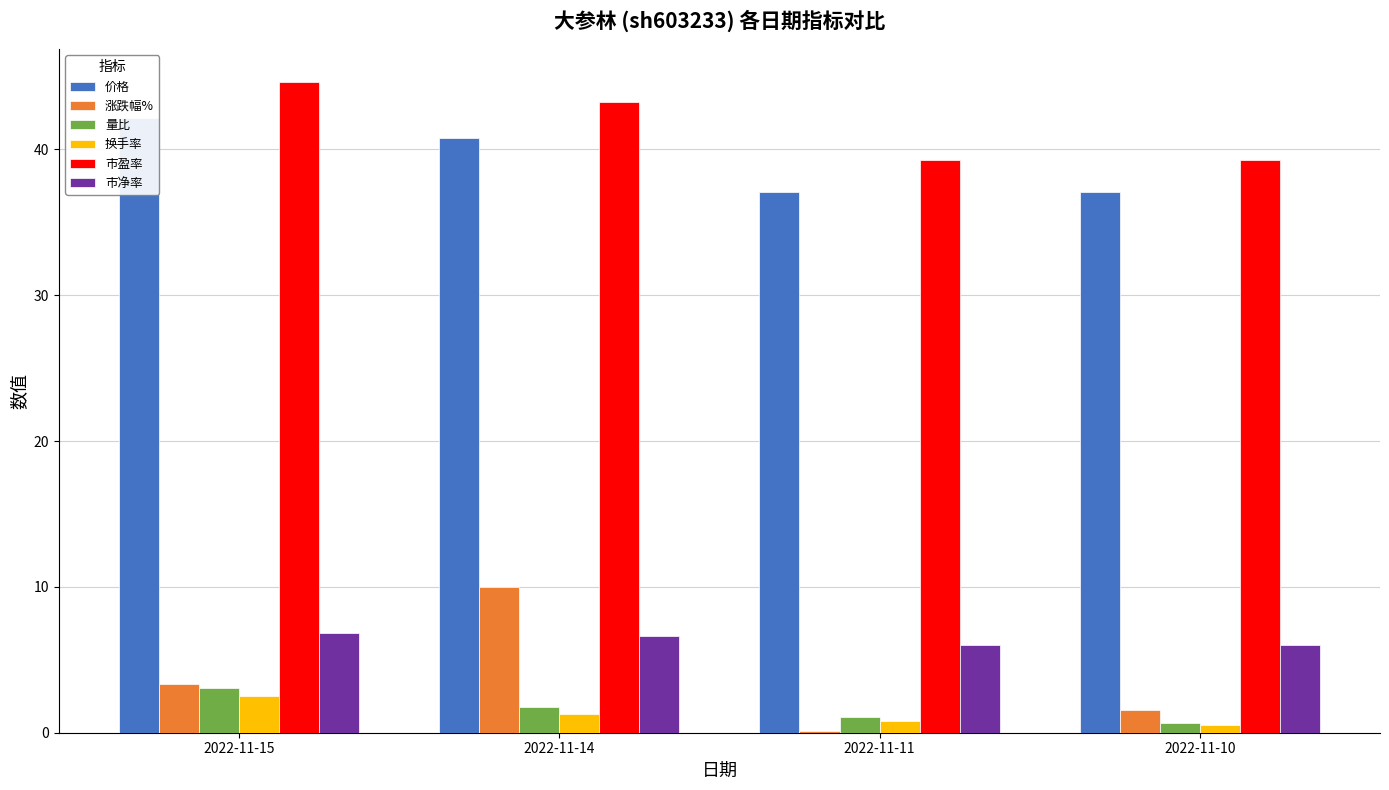

The 市净率 series shows 6.6 at 2022-11-14. True or false?

True